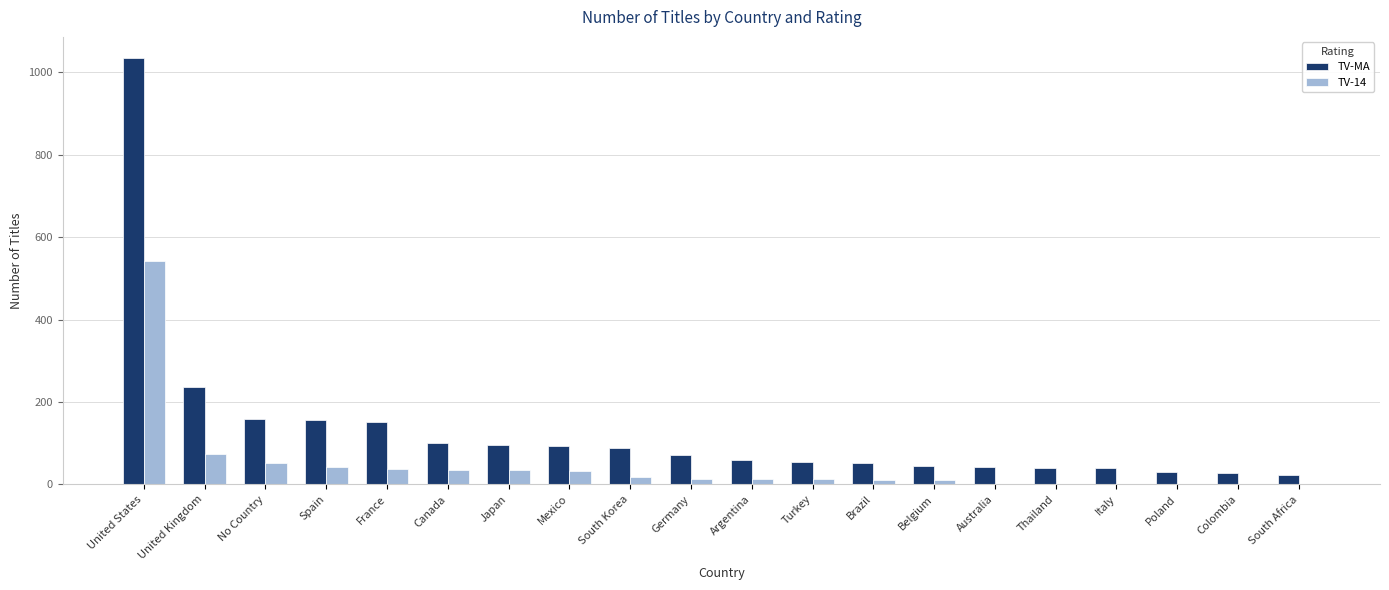

Is it true that TV-MA equals 40 at Italy?

True